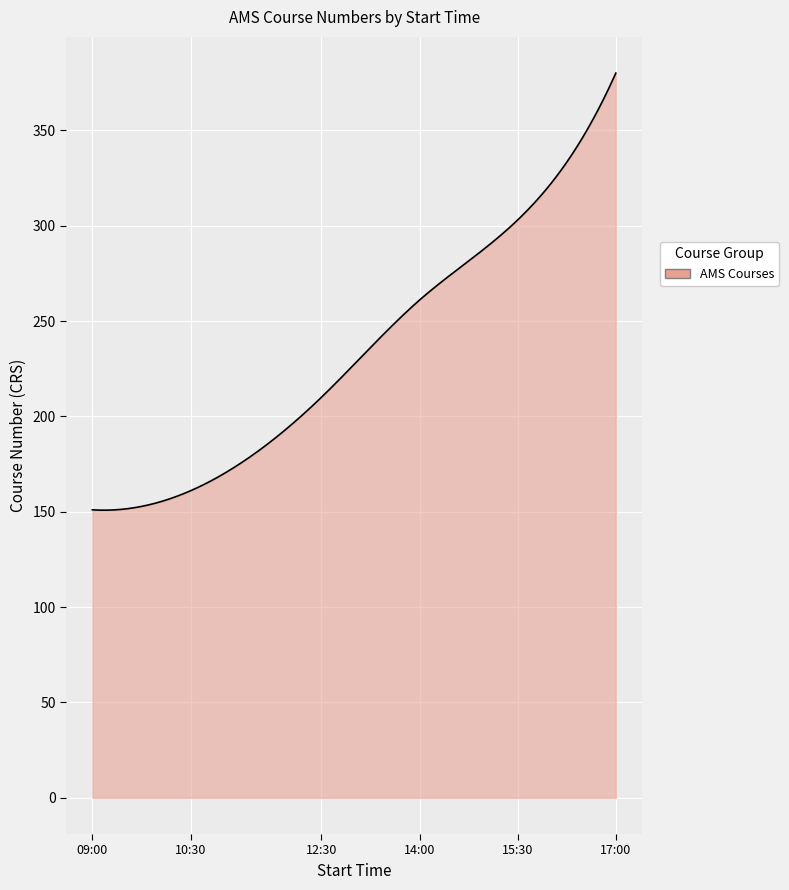

What is the difference between the maximum and minimum values?

229.2